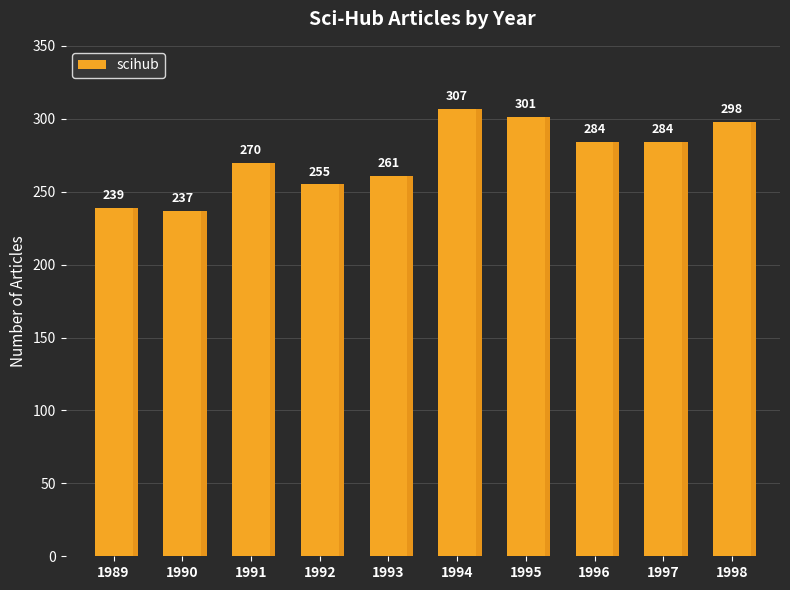

The value at 1997 is 284. True or false?

True